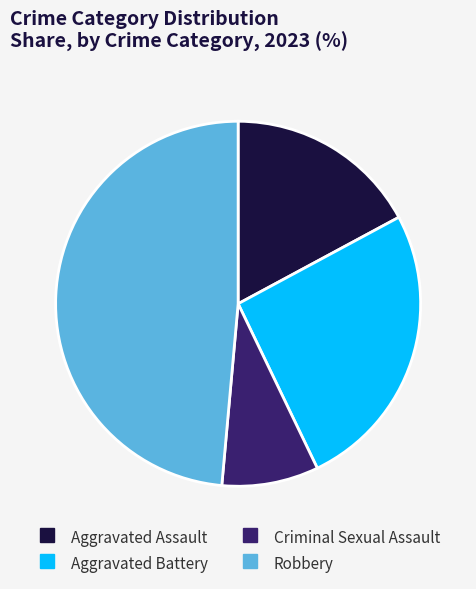

How many segments does this pie chart have?

4